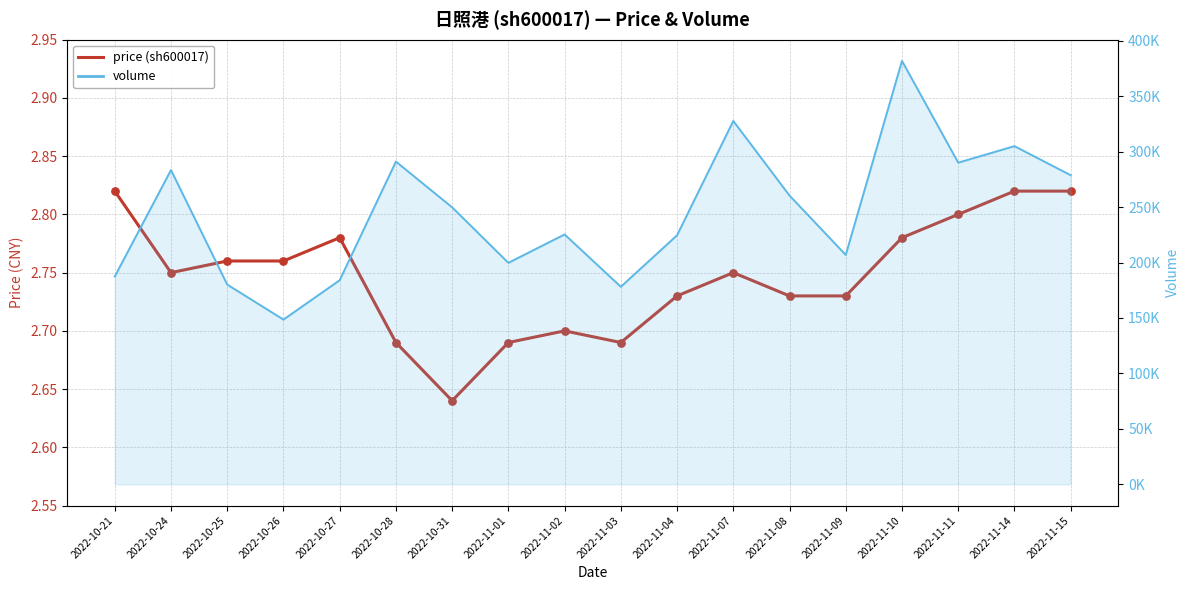

At which category is the sum across all series the highest?

2022-11-10